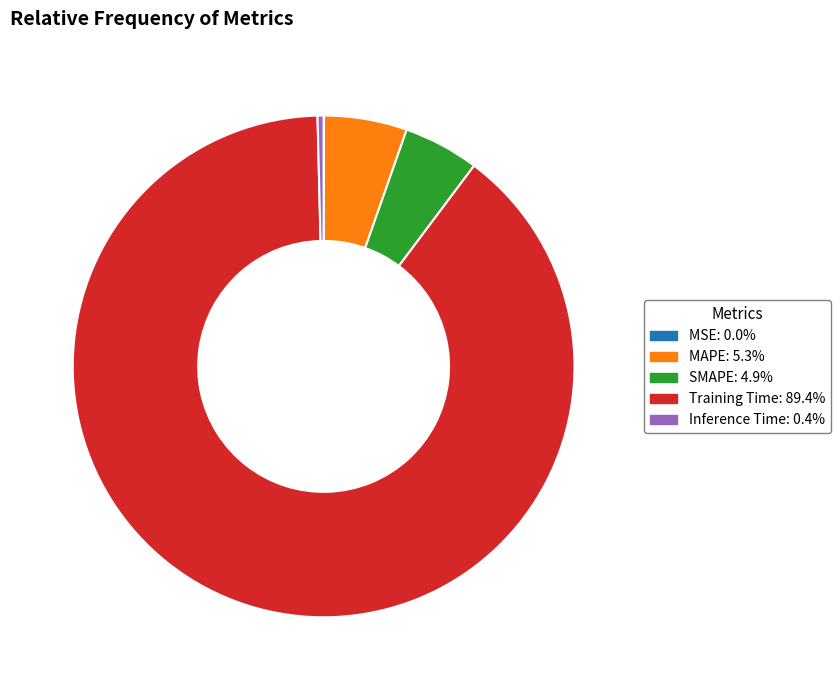

Which slice is the largest?

Training Time